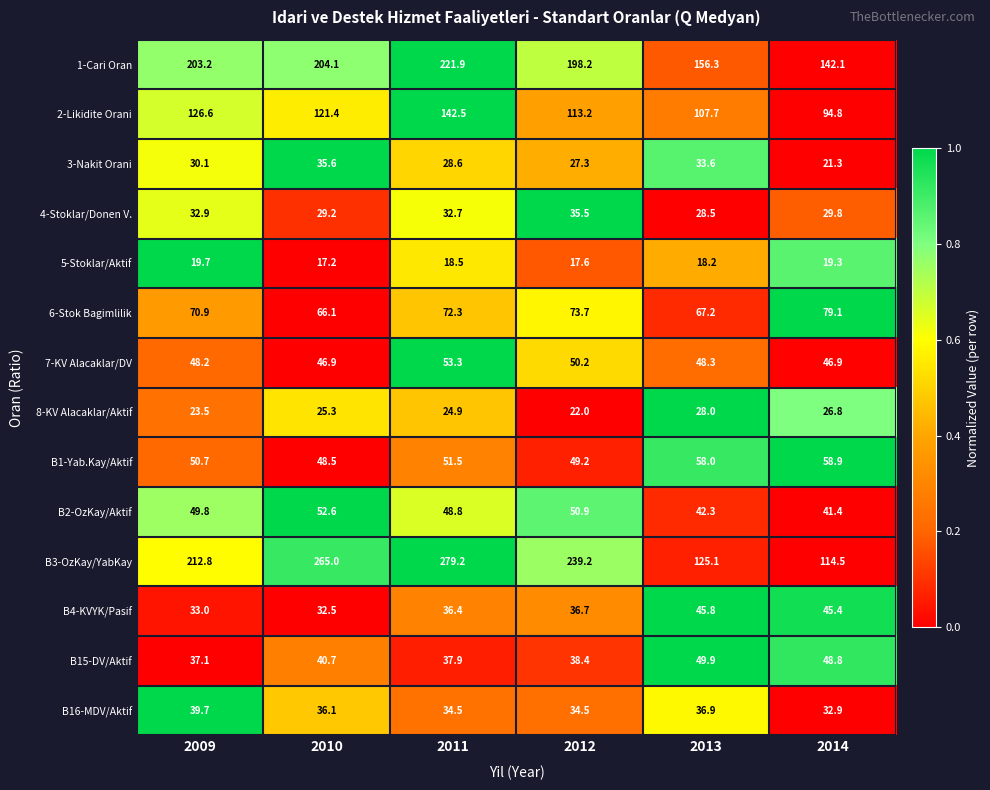

What is the sum of the B4-KVYK/Pasif values at 2012 and 2009?

69.7